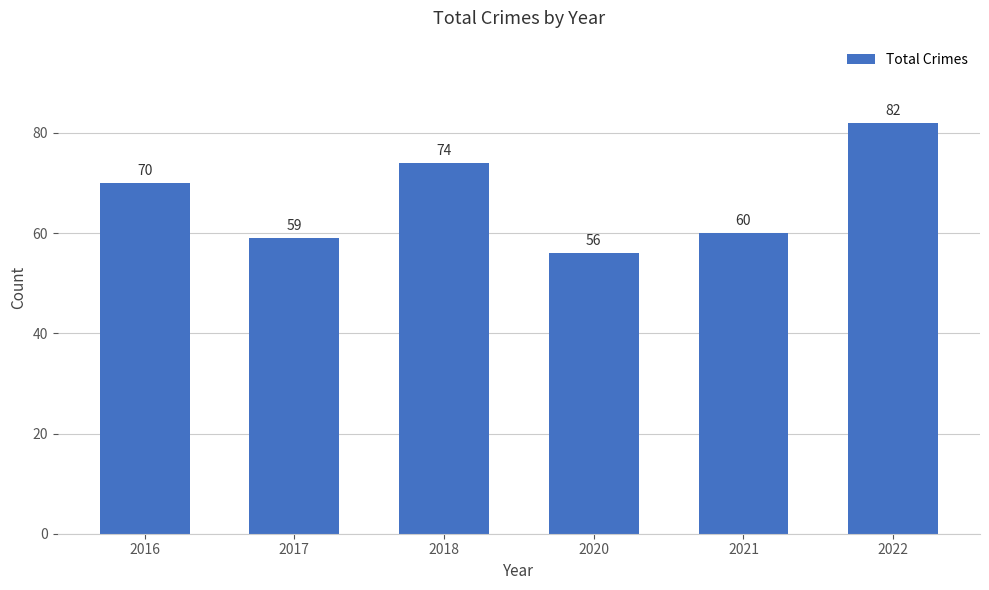

What is the change in value from 2017 to 2018?

+15